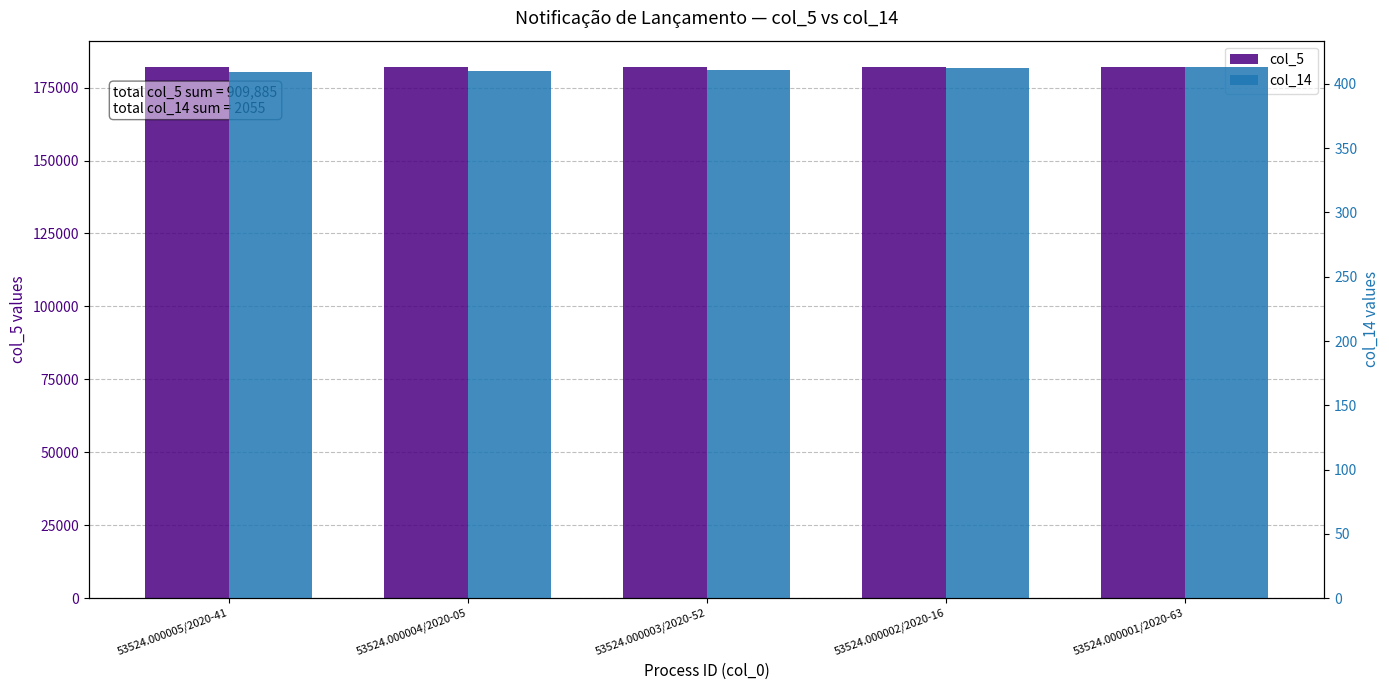

How many bars are there in total?

10